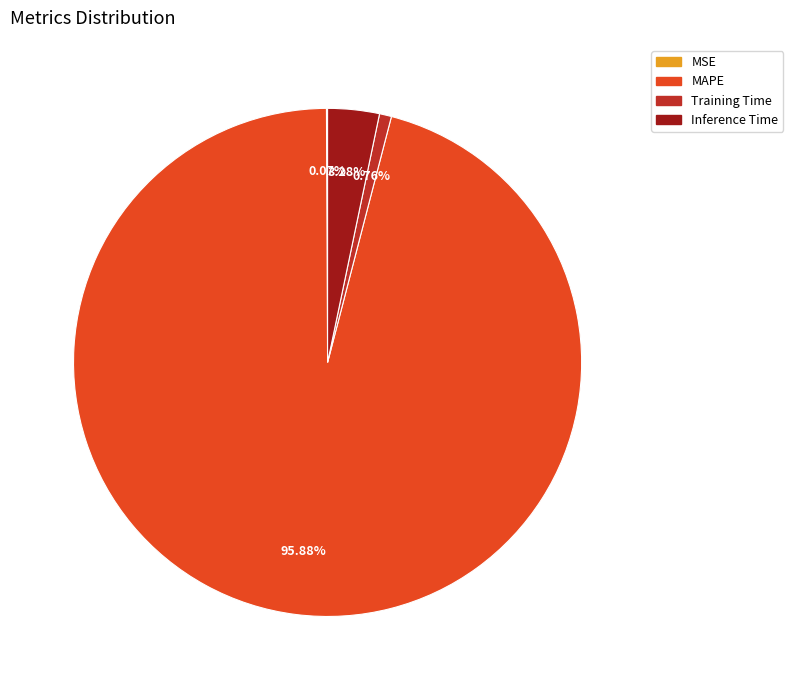

Which slice is the largest?

MAPE